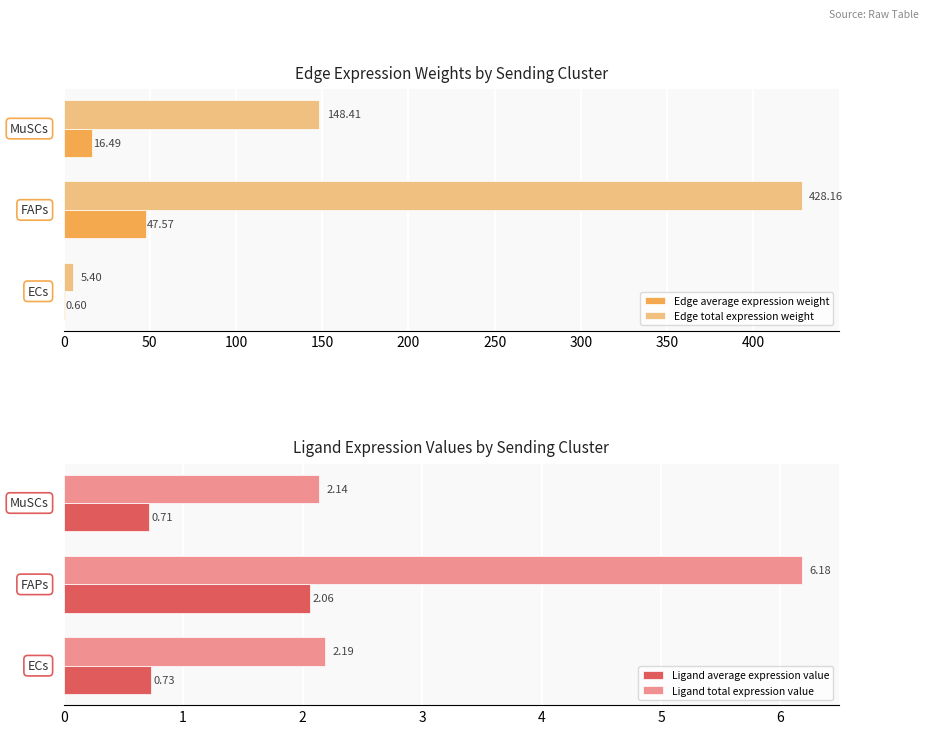

What is the difference between the highest and lowest values at 100?

147.7